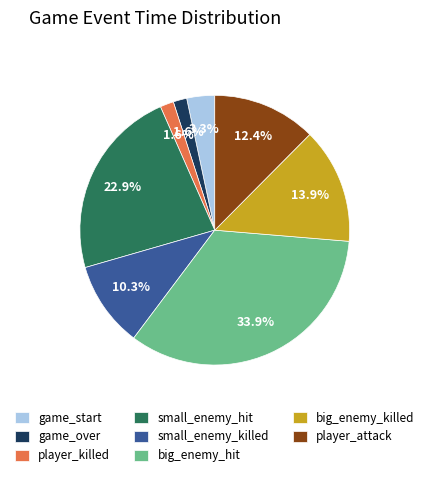

Which slice is the largest?

big_enemy_hit